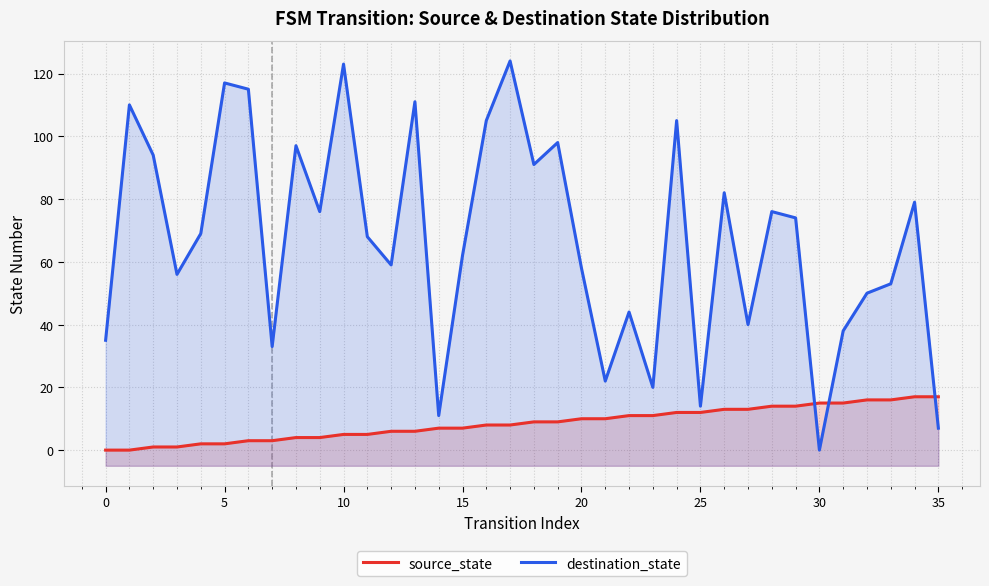

Between 19 and 22, which series saw the biggest shift?

destination_state